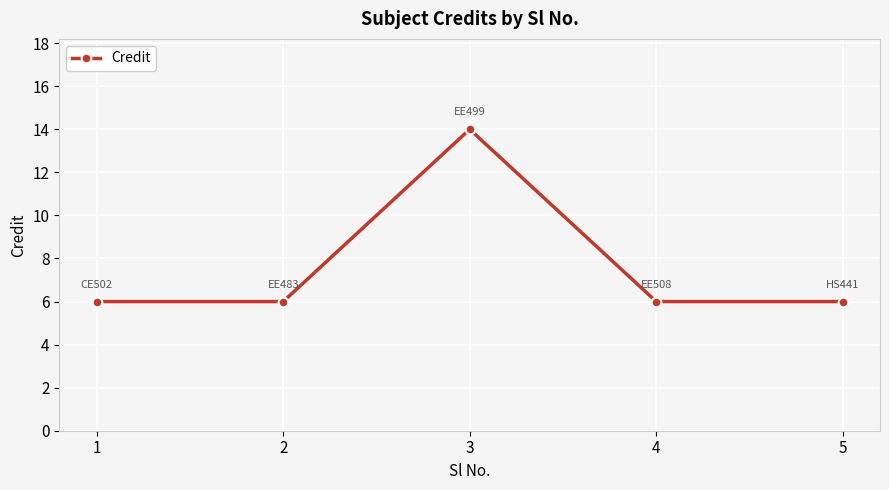

Reading left to right, extract all data points from this chart.

6	6	14	6	6